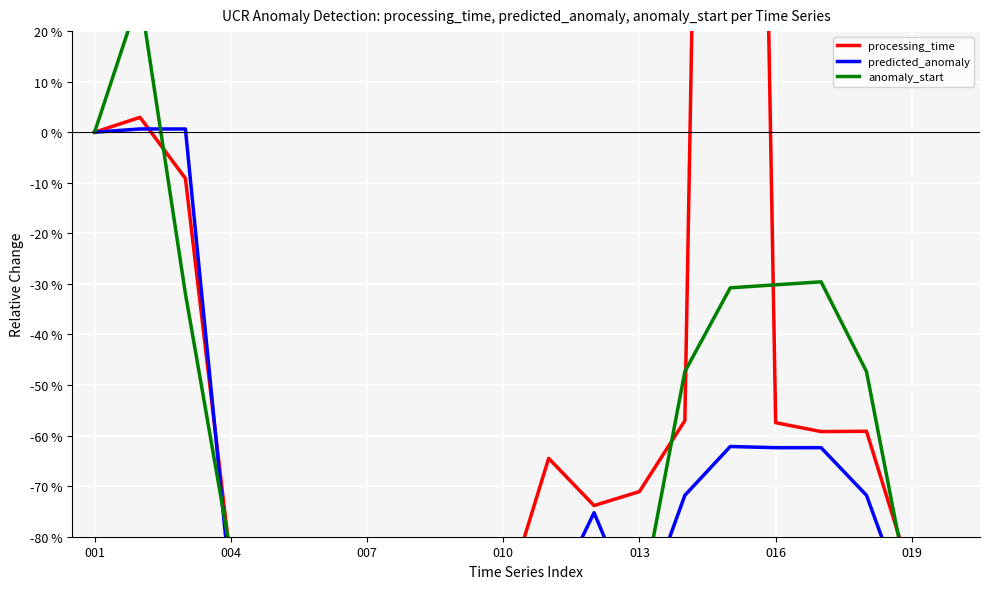

Between 010 and 17, which series saw the biggest shift?

anomaly_start